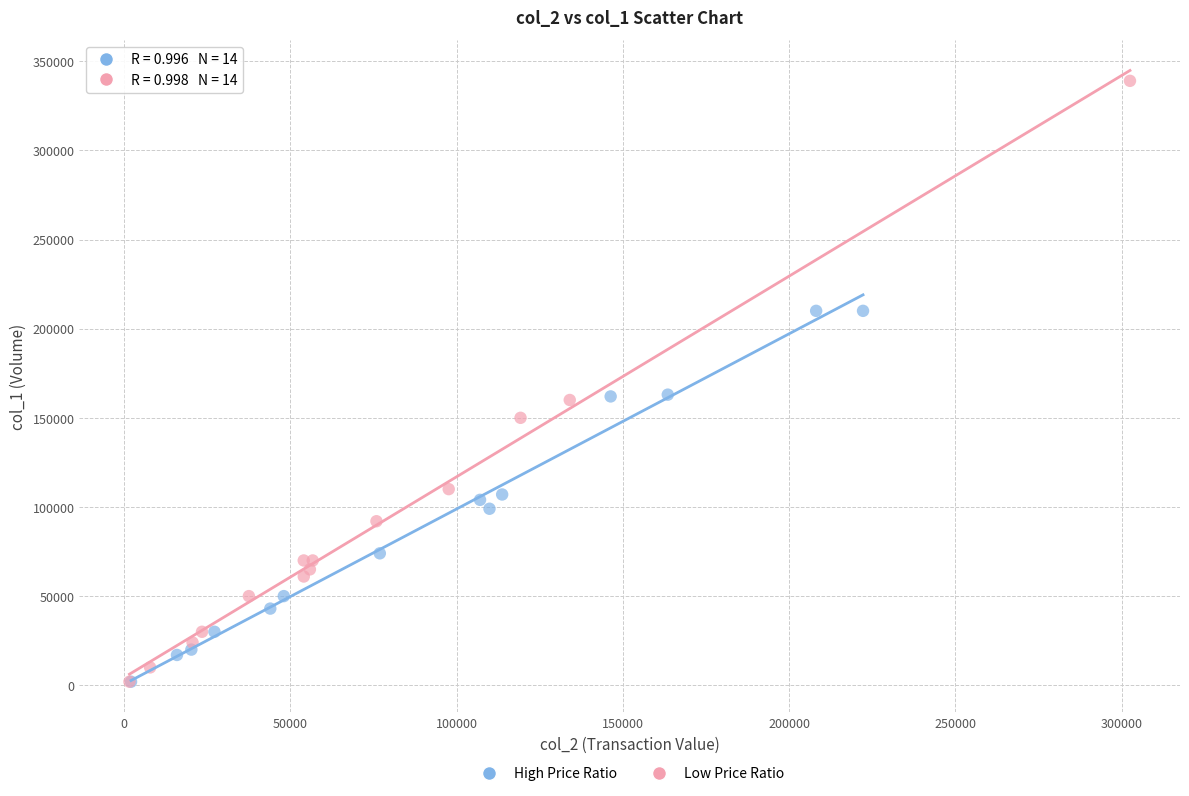

Which series reaches the maximum Y coordinate?

Low Price Ratio